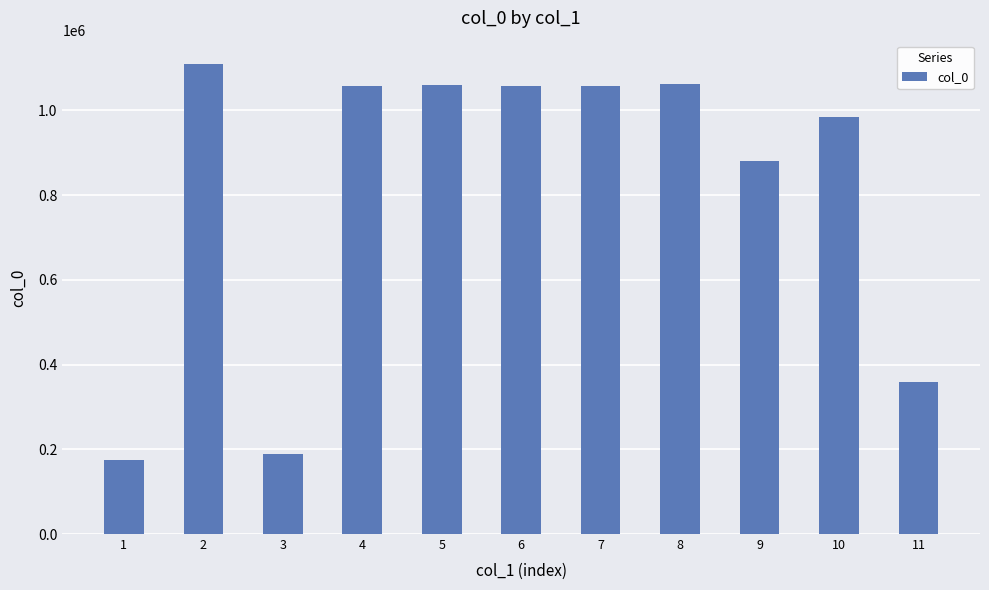

Count the number of categories in the chart.

11